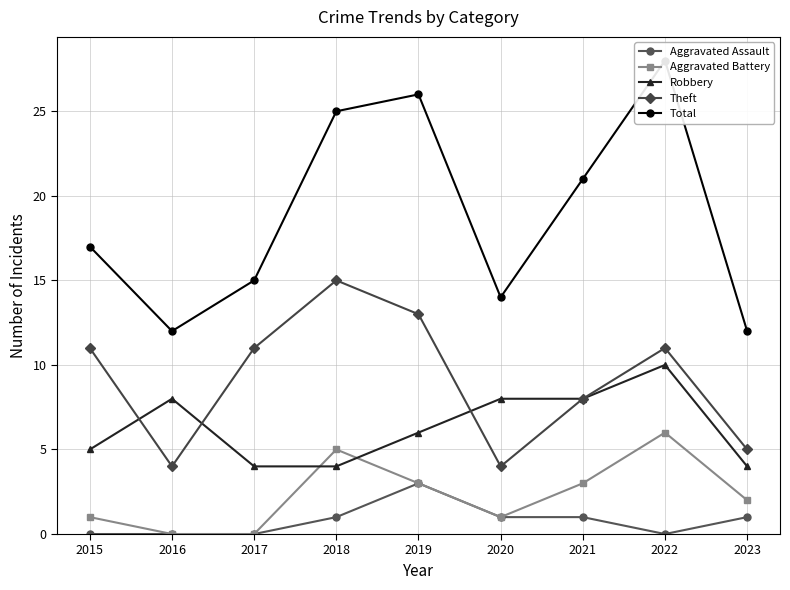

Where is the first local minimum for Aggravated Battery?

2020